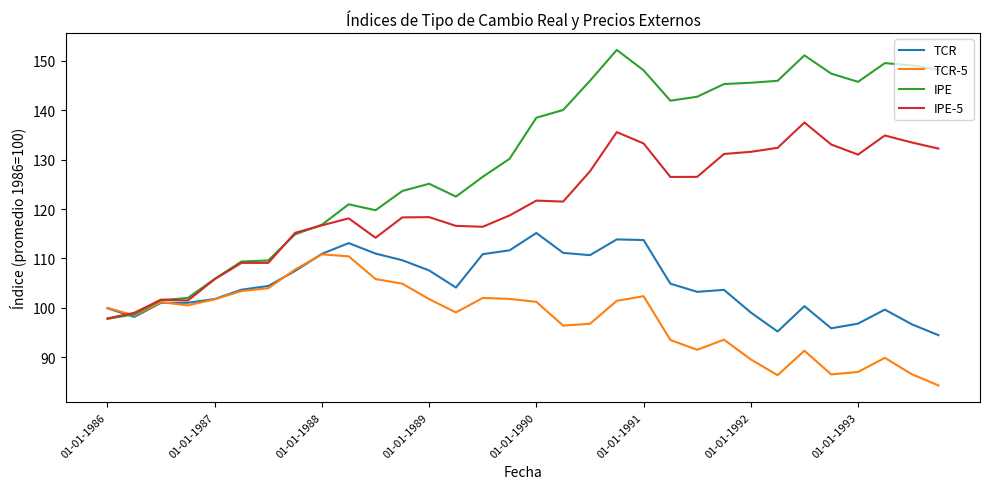

What is the average value of the TCR series?

104.7